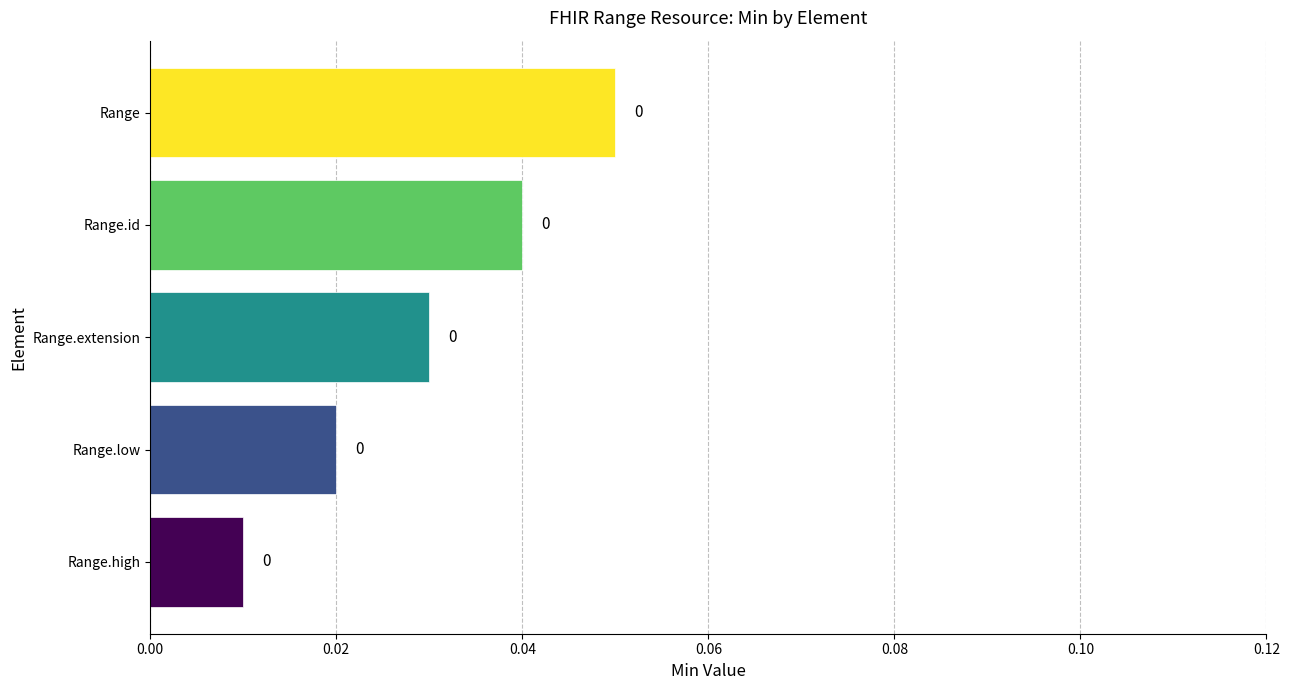

How many values are between 0 and 1?

5